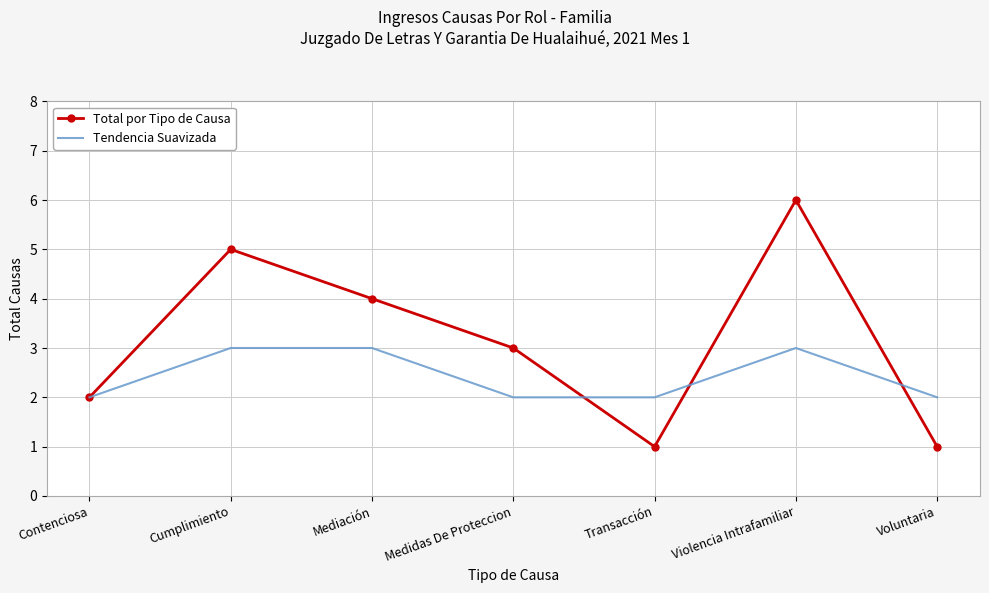

In Total por Tipo de Causa, how many points are higher than both neighbors (excluding endpoints)?

2